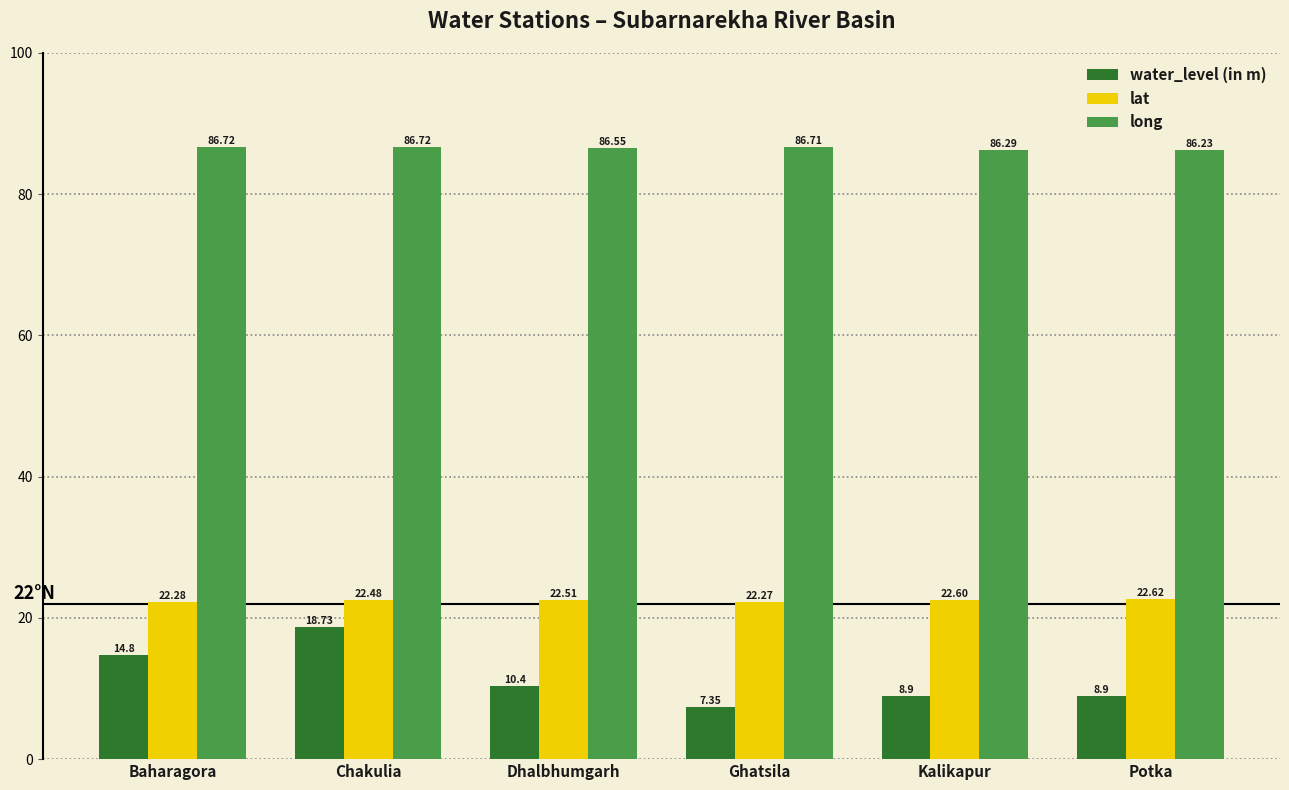

True or false: water_level (in m) has a value of 1.6 at Ghatsila.

False